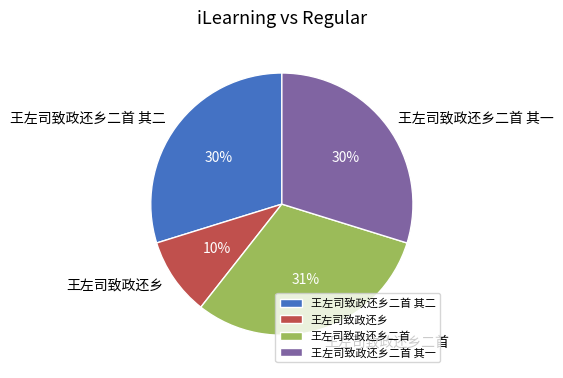

To the nearest percent, what portion does 王左司致政还乡二首 其一 represent?

30%